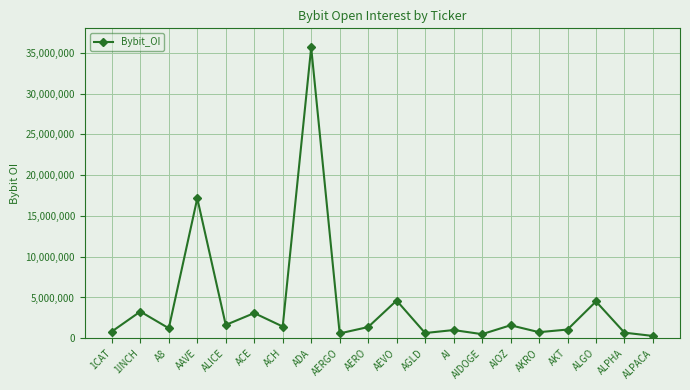

What is the difference between the maximum and minimum values?

35366420